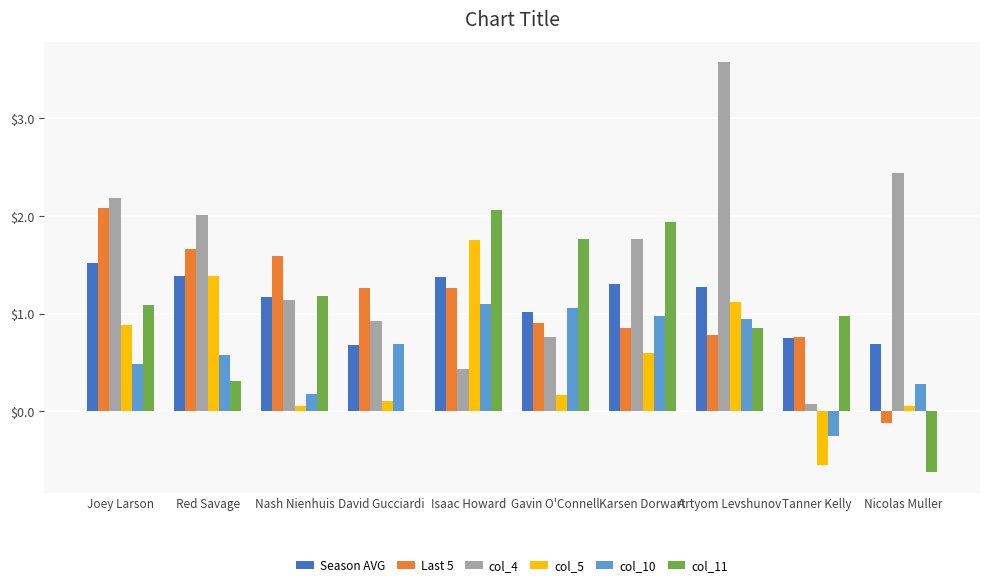

Are the bars grouped side by side (vs. stacked)?

Yes